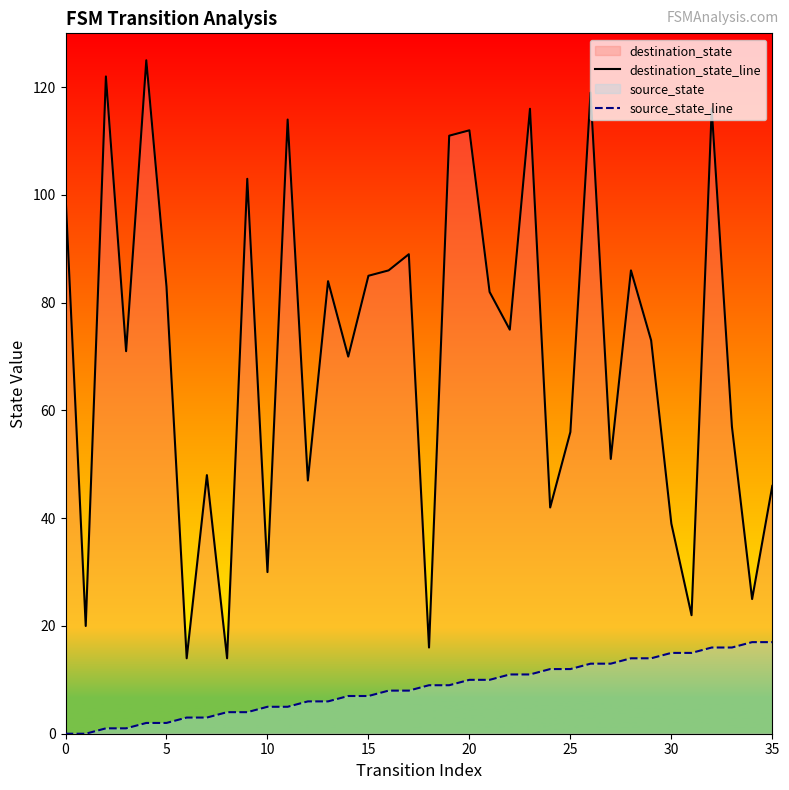

Which series has the widest spread of values?

destination_state_line